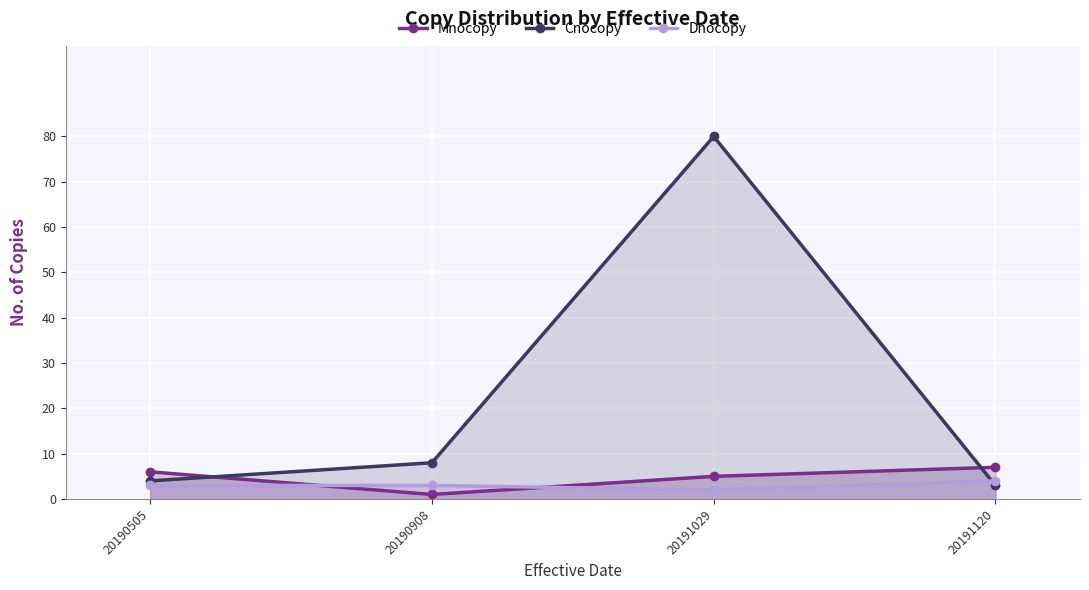

The value of Cnocopy at 20190505 is 4. True or false?

True